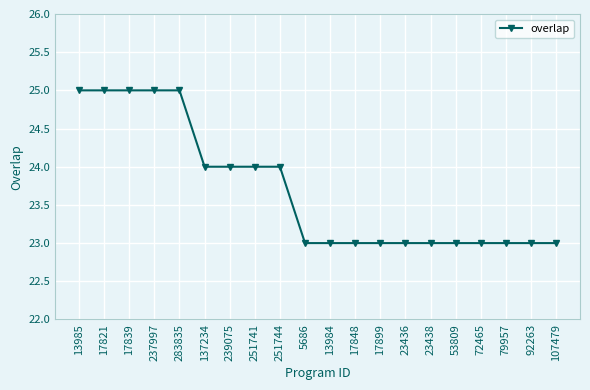

What position from the right is 107479?

1